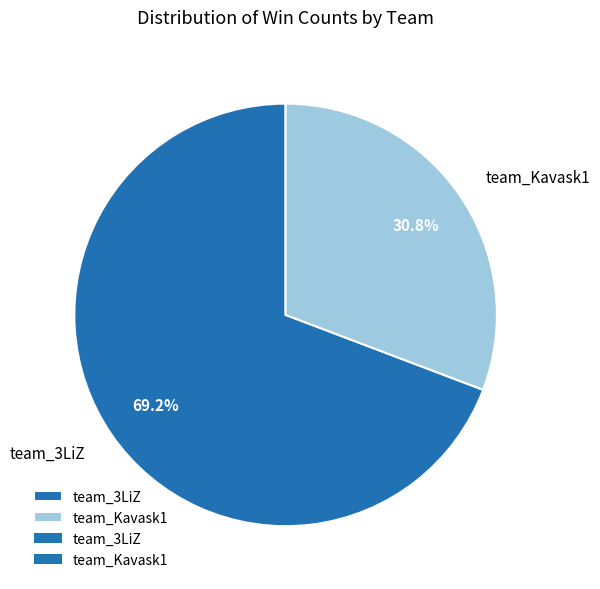

Approximately how many times larger is the value at team_Kavask1 compared to team_3LiZ?

0.4